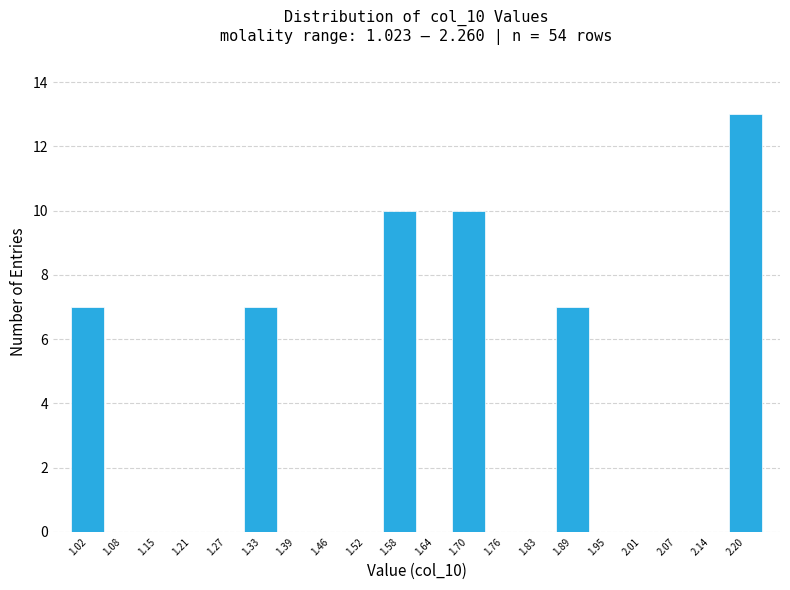

Reading right to left, list all the values displayed in this chart.

2.20=13	2.14=0	2.07=0	2.01=0	1.95=0	1.89=7	1.83=0	1.76=0	1.70=10	1.64=0	1.58=10	1.52=0	1.46=0	1.39=0	1.33=7	1.27=0	1.21=0	1.15=0	1.08=0	1.02=7